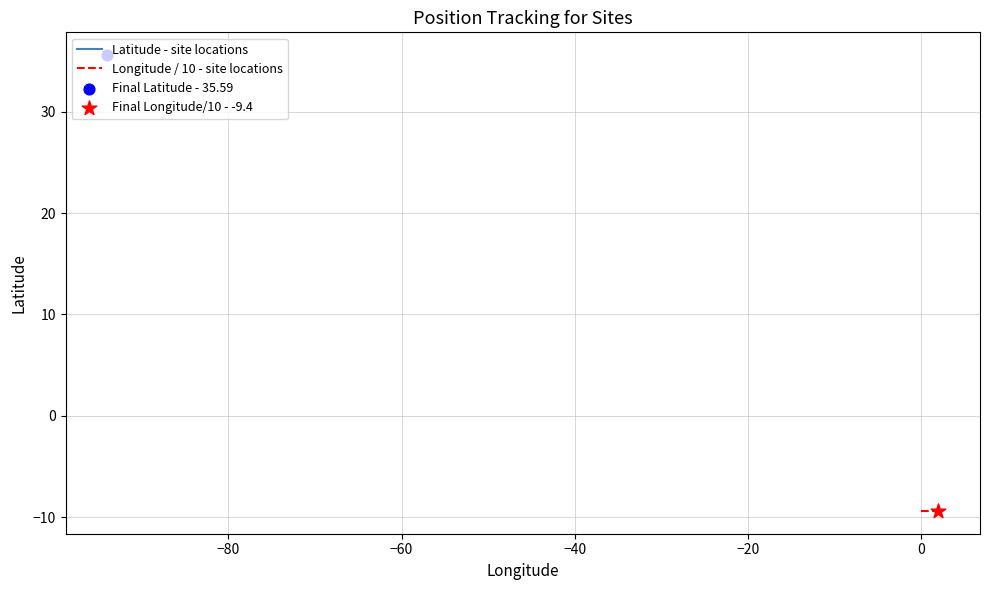

At how many categories does at least one series exceed 0?

3